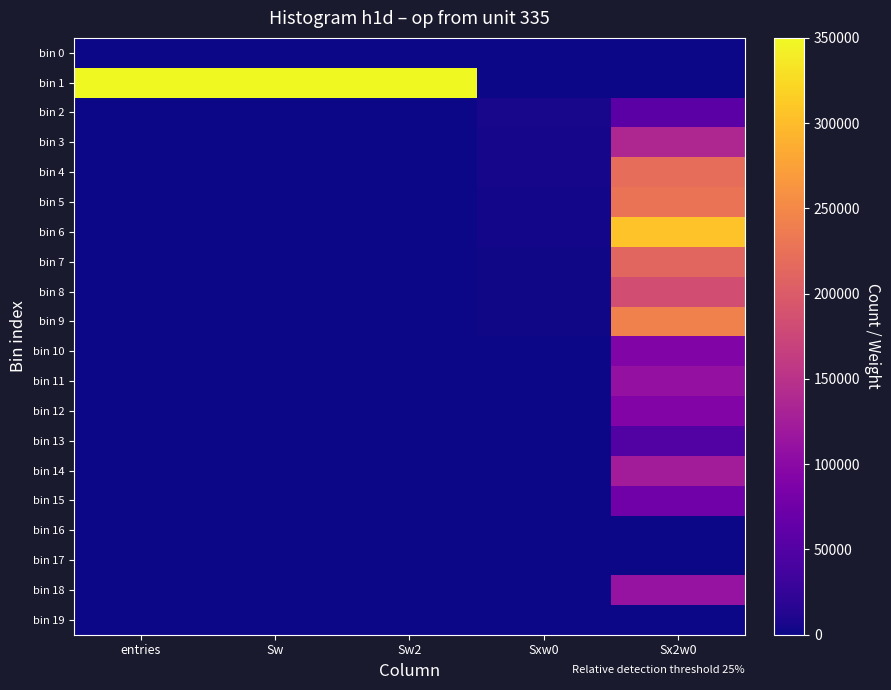

Reading right to left, list all the values displayed in this chart.

bin 0: Sx2w0=0	Sxw0=0	Sw2=0	Sw=0	entries=0
bin 1: Sx2w0=0	Sxw0=0	Sw2=350000	Sw=350000	entries=350000
bin 2: Sx2w0=56579	Sxw0=5961	Sw2=1188	Sw=1188	entries=1188
bin 3: Sx2w0=138082	Sxw0=4482	Sw2=151	Sw=151	entries=151
bin 4: Sx2w0=221202	Sxw0=4384	Sw2=88	Sw=88	entries=88
bin 5: Sx2w0=228278	Sxw0=3232	Sw2=46	Sw=46	entries=46
bin 6: Sx2w0=305337	Sxw0=3399	Sw2=38	Sw=38	entries=38
bin 7: Sx2w0=212782	Sxw0=1954	Sw2=18	Sw=18	entries=18
bin 8: Sx2w0=183672	Sxw0=1420	Sw2=11	Sw=11	entries=11
bin 9: Sx2w0=242901	Sxw0=1633	Sw2=11	Sw=11	entries=11
bin 10: Sx2w0=90505	Sxw0=521	Sw2=3	Sw=3	entries=3
bin 11: Sx2w0=109174	Sxw0=572	Sw2=3	Sw=3	entries=3
bin 12: Sx2w0=92921	Sxw0=431	Sw2=2	Sw=2	entries=2
bin 13: Sx2w0=49729	Sxw0=223	Sw2=1	Sw=1	entries=1
bin 14: Sx2w0=123565	Sxw0=497	Sw2=2	Sw=2	entries=2
bin 15: Sx2w0=76176	Sxw0=276	Sw2=1	Sw=1	entries=1
bin 16: Sx2w0=0	Sxw0=0	Sw2=0	Sw=0	entries=0
bin 17: Sx2w0=0	Sxw0=0	Sw2=0	Sw=0	entries=0
bin 18: Sx2w0=111556	Sxw0=334	Sw2=1	Sw=1	entries=1
bin 19: Sx2w0=0	Sxw0=0	Sw2=0	Sw=0	entries=0